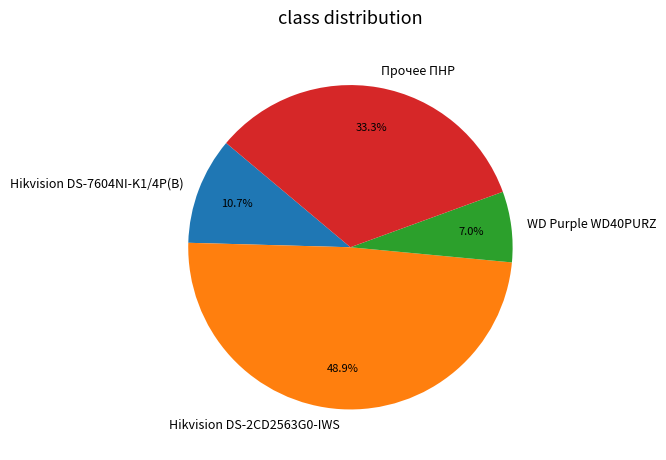

Which has a higher value, Hikvision DS-7604NI-K1/4P(B) or Hikvision DS-2CD2563G0-IWS?

Hikvision DS-2CD2563G0-IWS